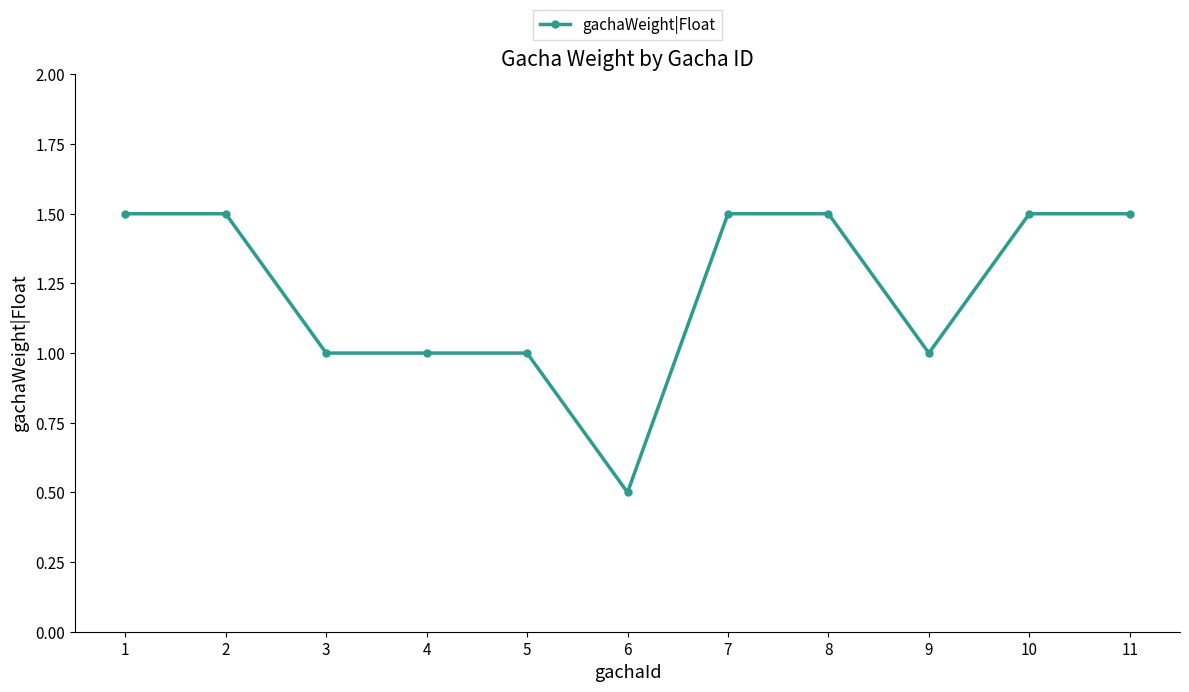

What is the average value?

1.2